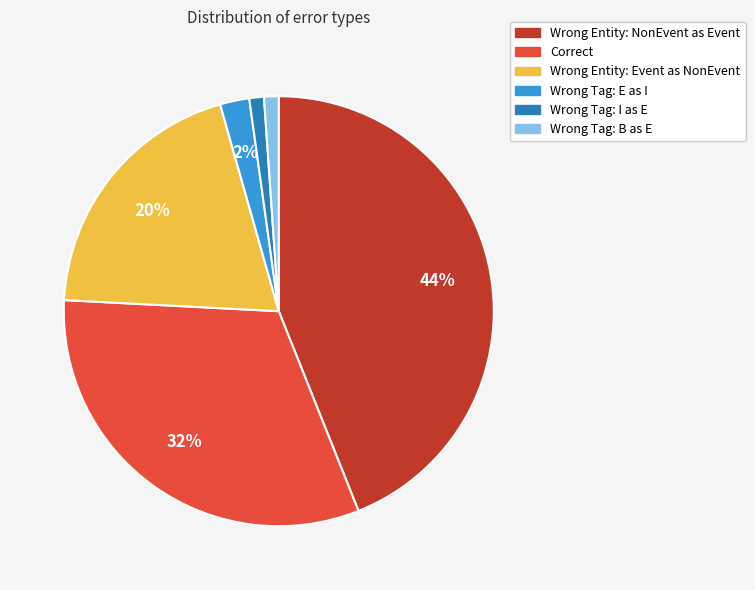

To the nearest percent, what is the average slice percentage?

17%